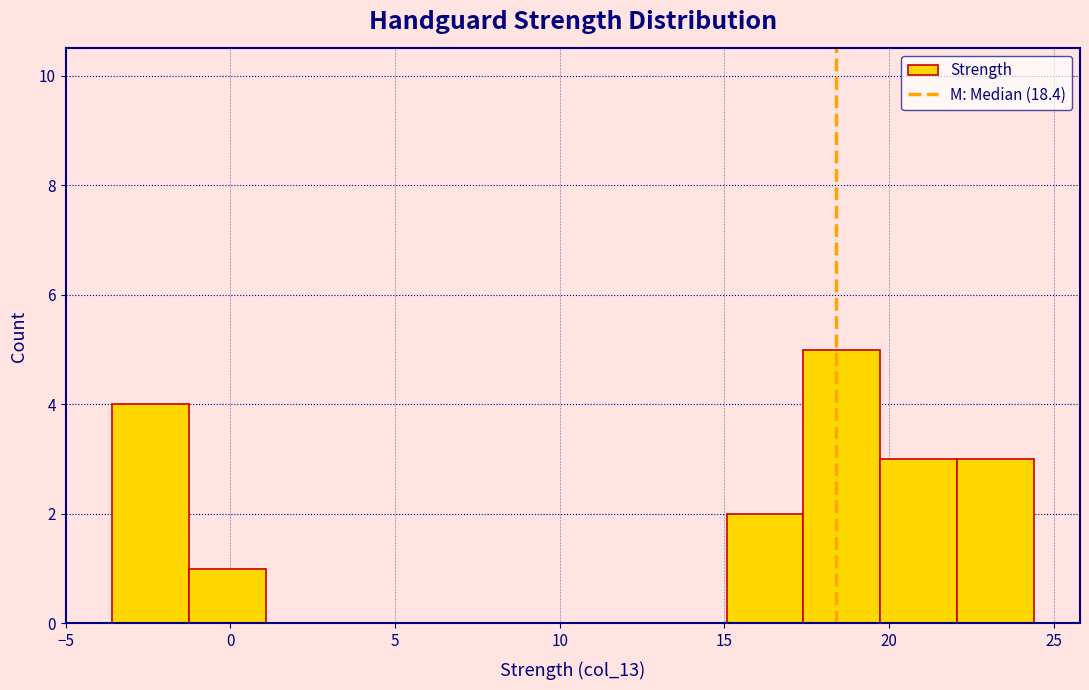

How tall is the bar that spans 15.0 to 17.5 on the x-axis? Neither the bar edges nor the heights are printed on the chart, so give them approximately, as read against the axes.

2